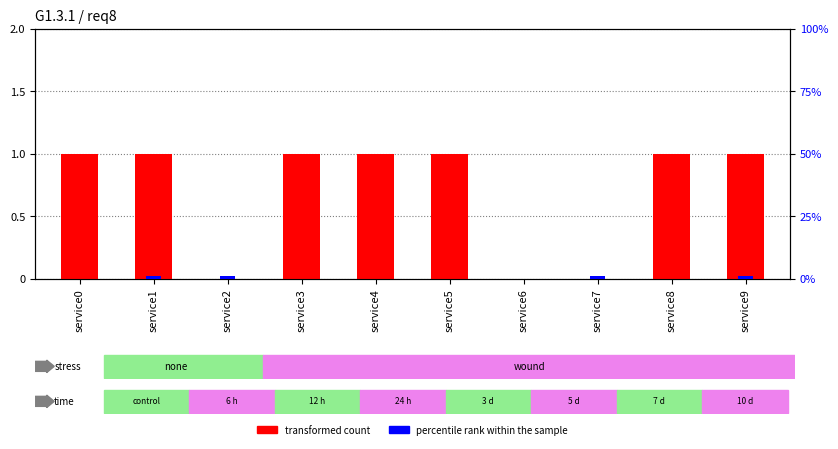

List the series in order of their overall mean, lowest first.

percentile rank within the sample, transformed count